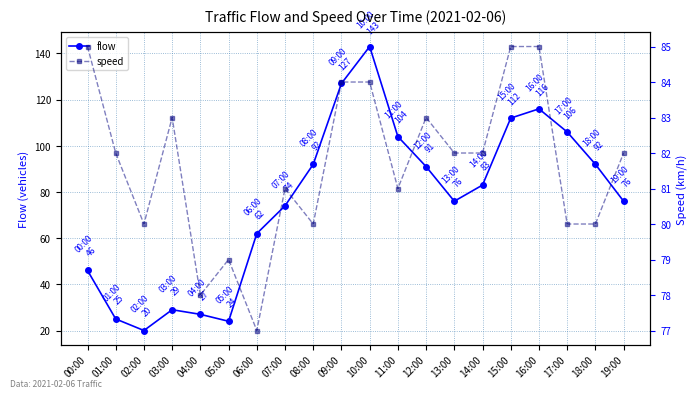

What is the average value of the flow series?

76